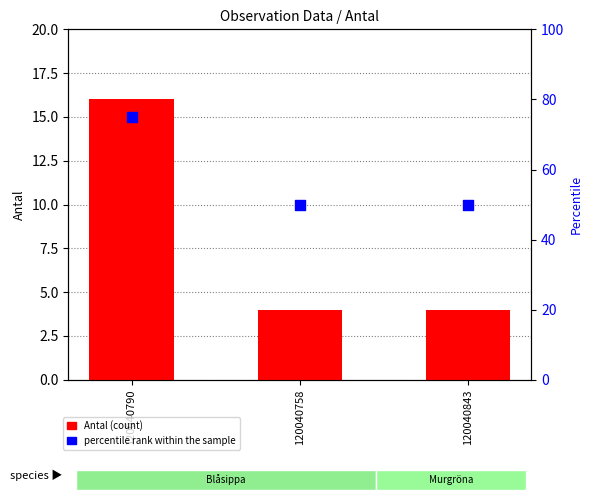

Which series contains the lowest Y value?

Antal (count)